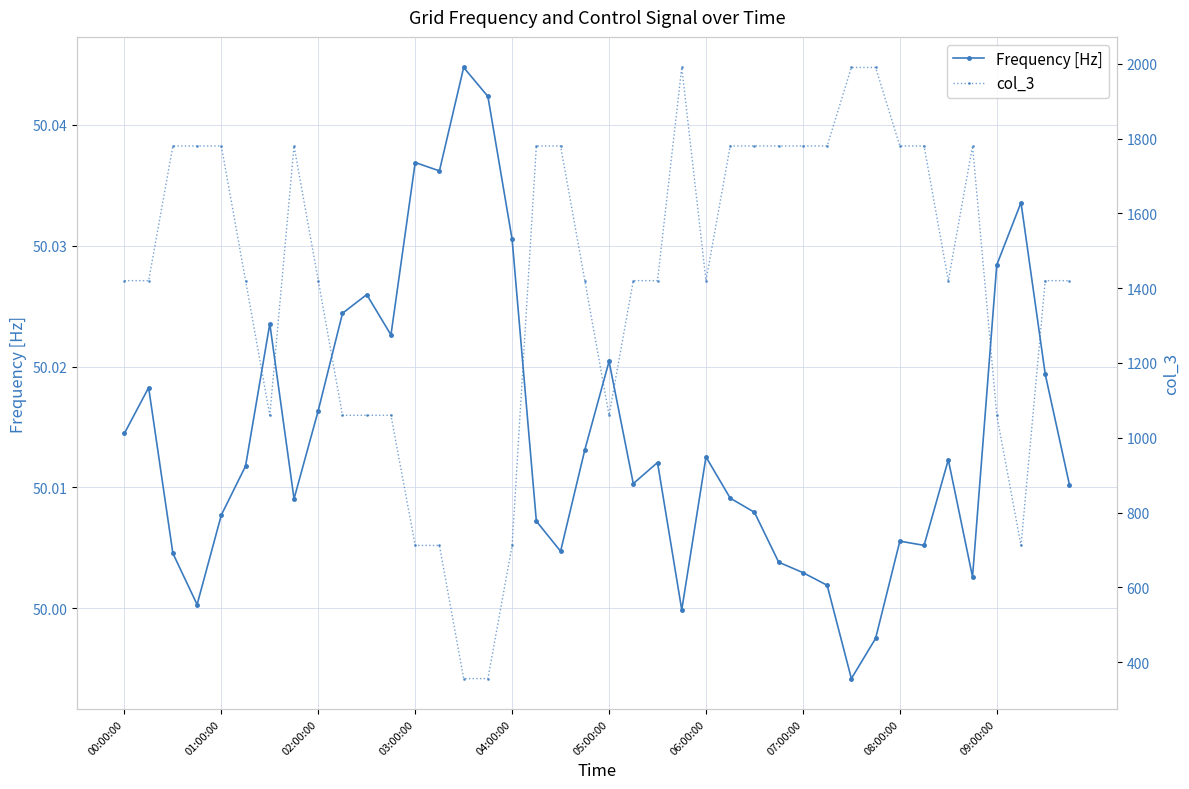

True or false: Frequency [Hz] has a value of 29.3 at 00:00:00.

False